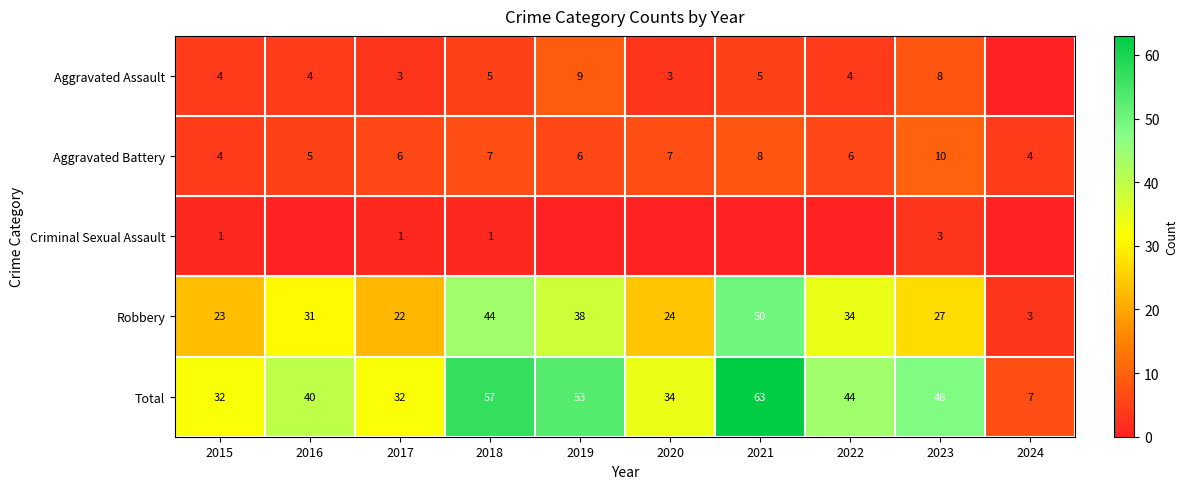

What is the difference between the highest and lowest values at 2022?

44